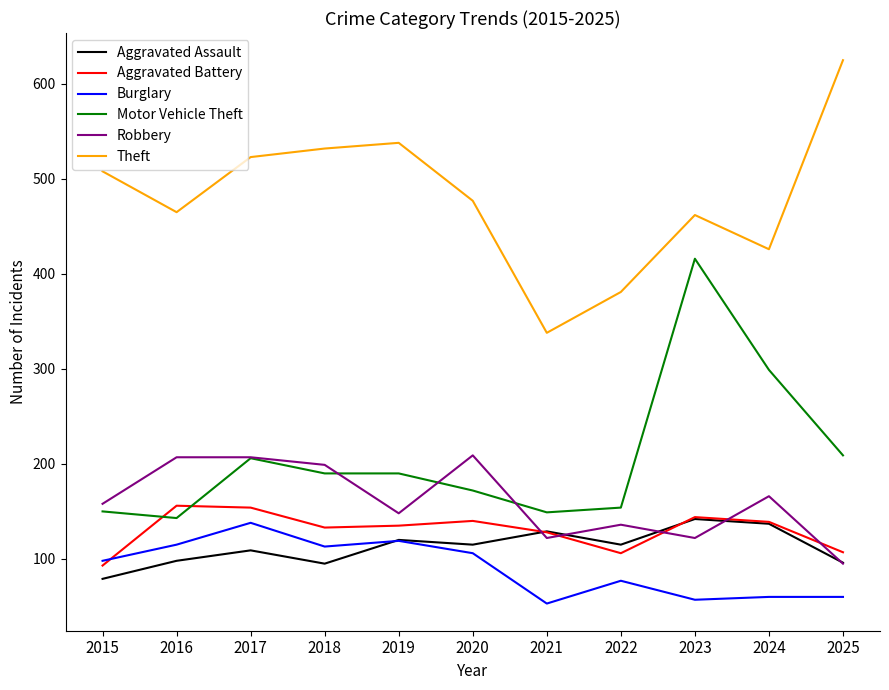

What is the lowest value of the Theft series?

338